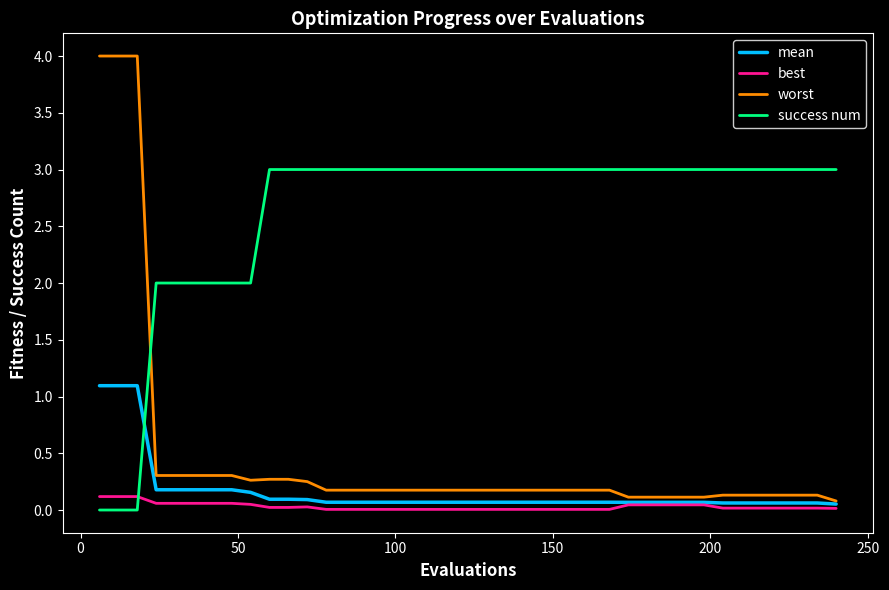

What is the greatest value displayed?

4.0